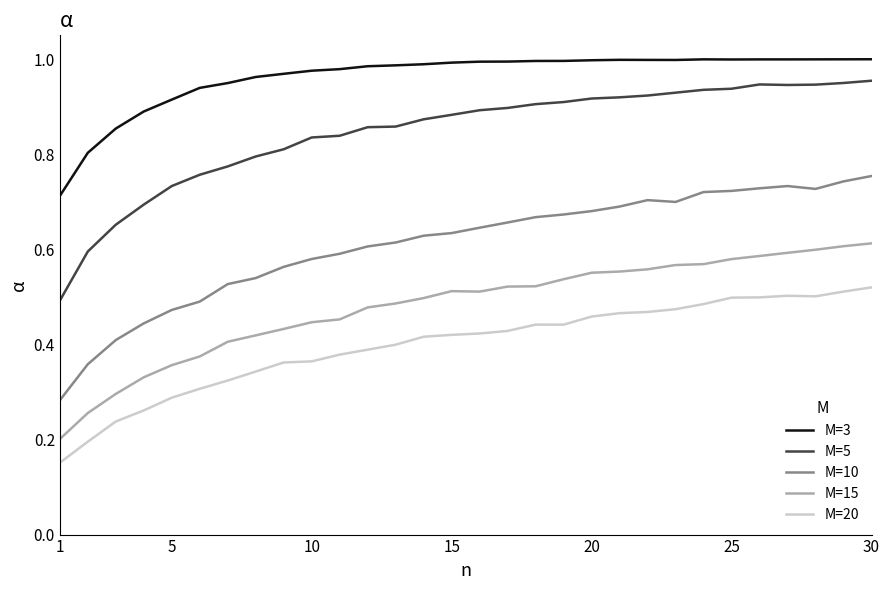

At how many categories does at least one series exceed 0?

30